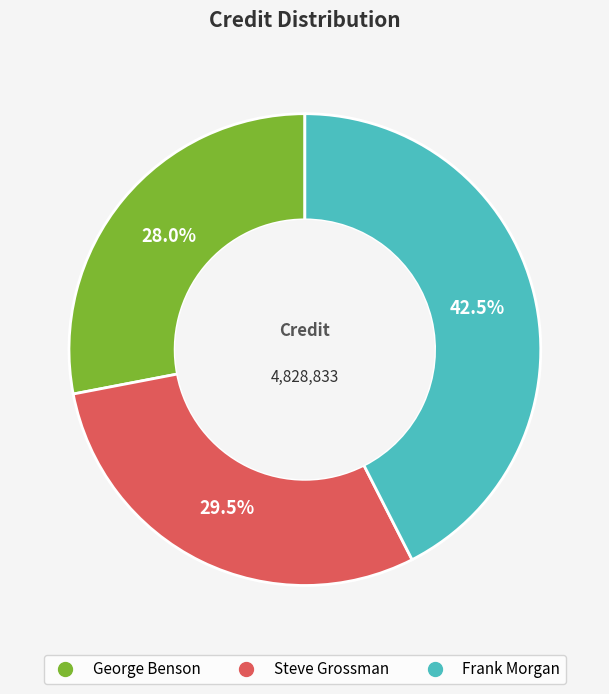

Which category has the biggest portion of the pie?

Frank Morgan